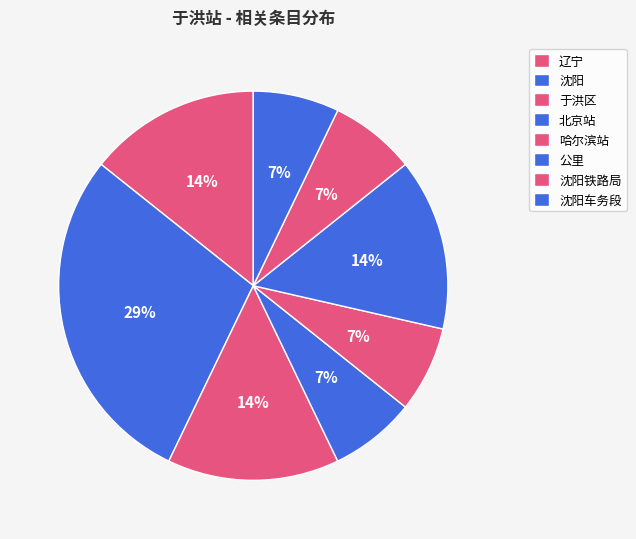

To the nearest percent, what portion does 于洪区 represent?

14%